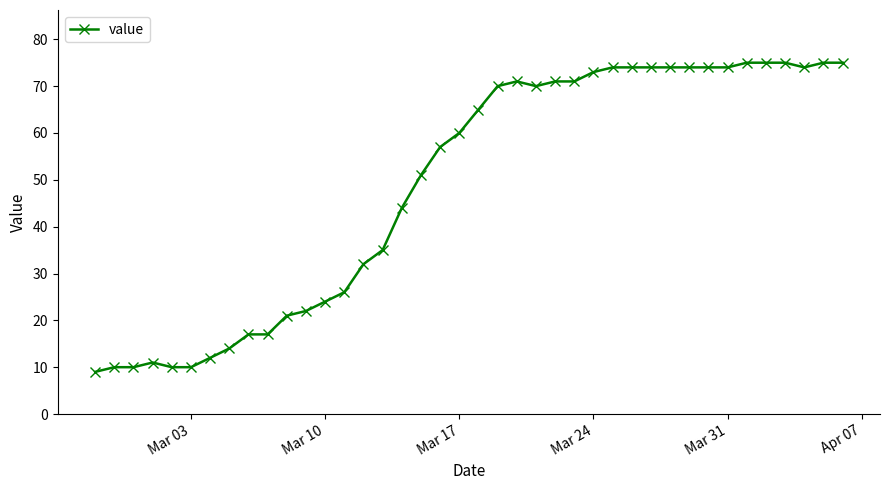

What is the maximum value shown in the chart?

75